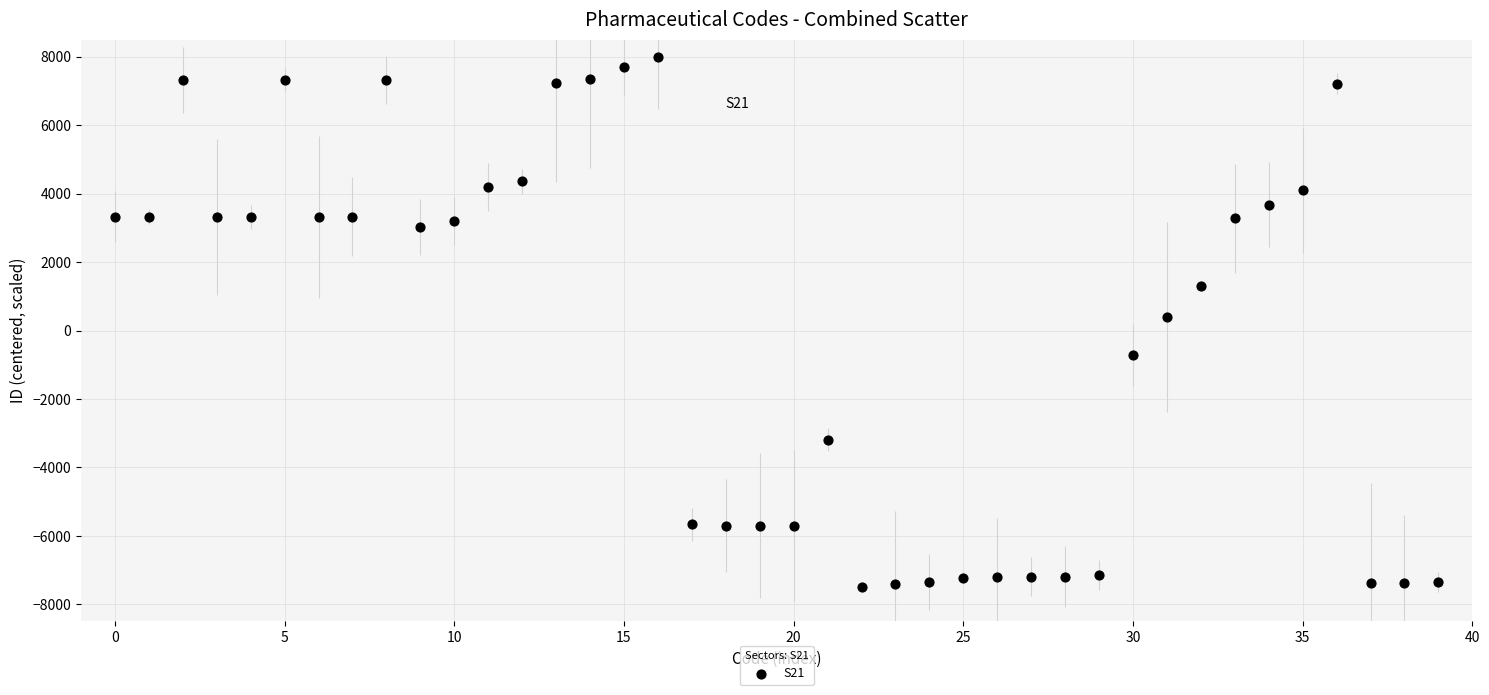

What is the range of Y values (max minus min)?

15507.8